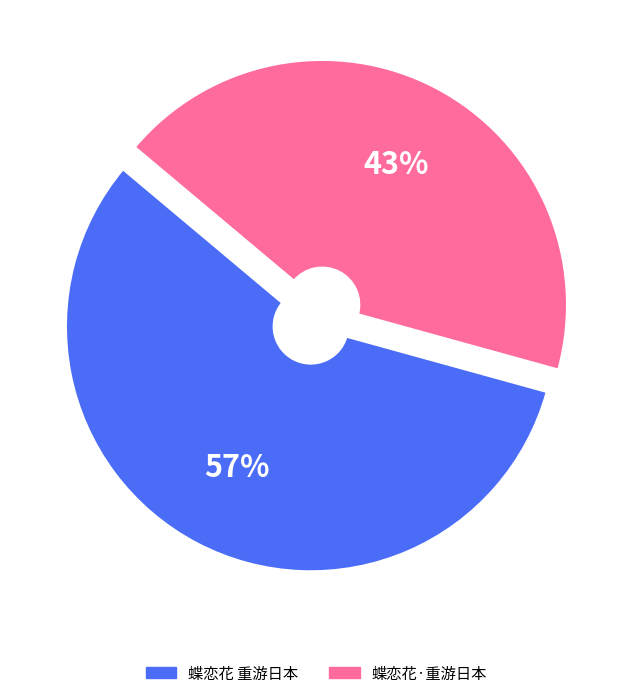

To the nearest percent, what is the difference between the 蝶恋花·重游日本 and 蝶恋花 重游日本 slice percentages?

14%